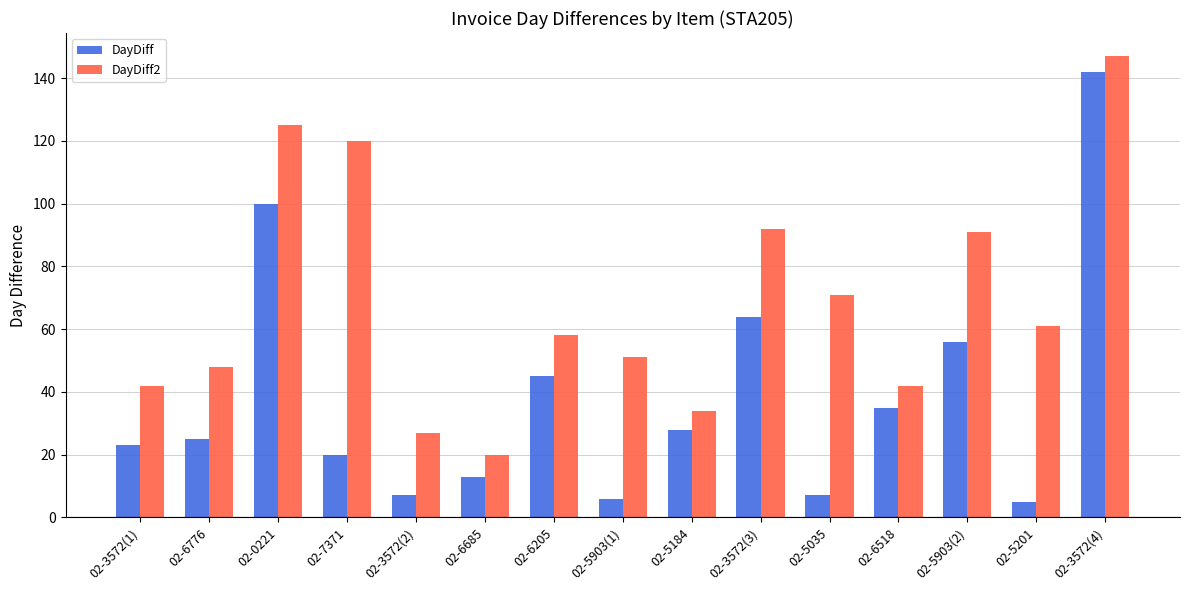

What is the average value of the DayDiff series?

38